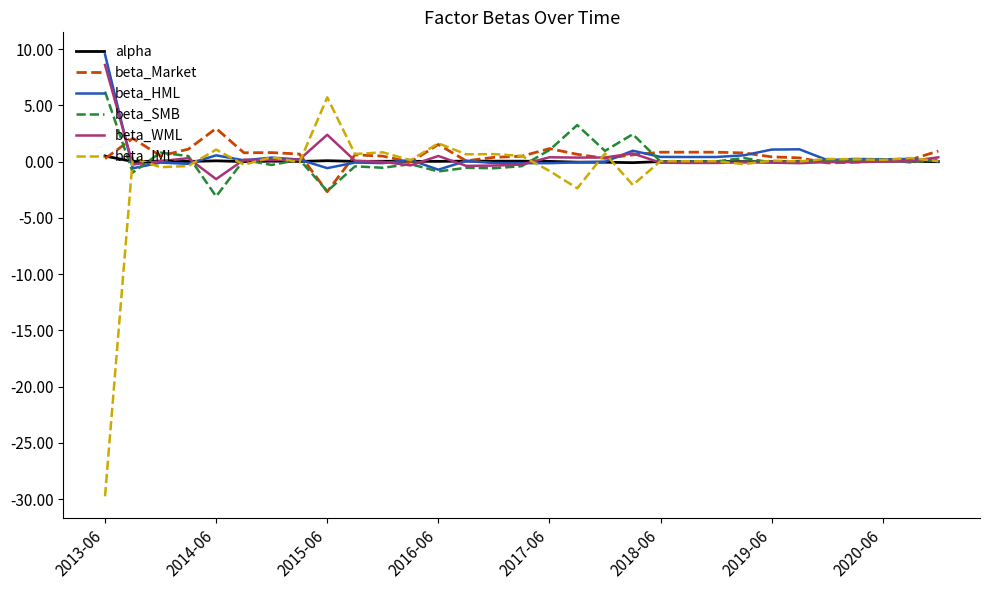

What is the maximum value shown in the chart?

9.5